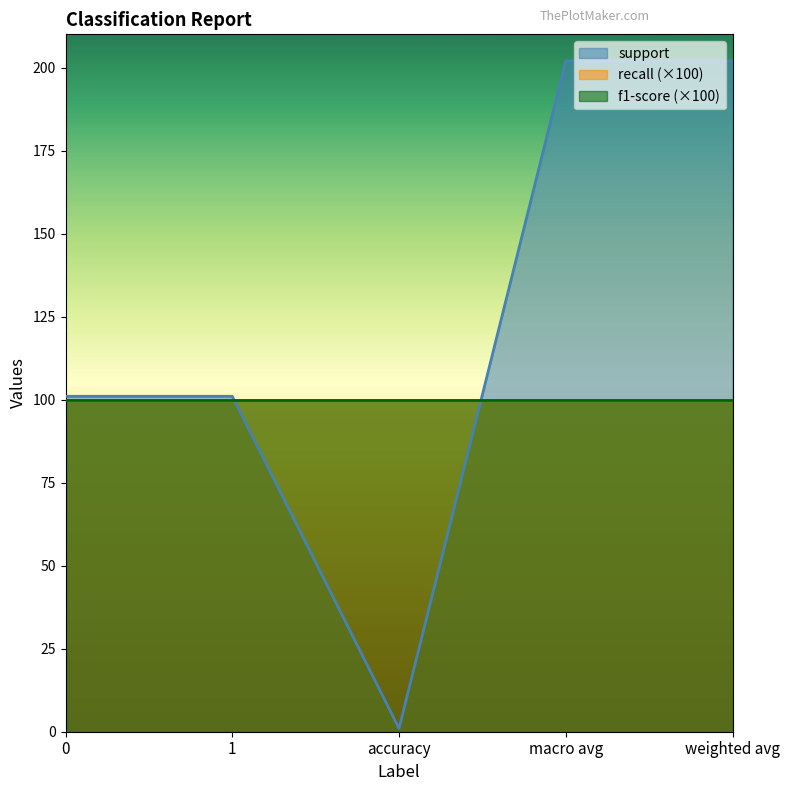

What is the difference between the support values at 0 and macro avg?

101